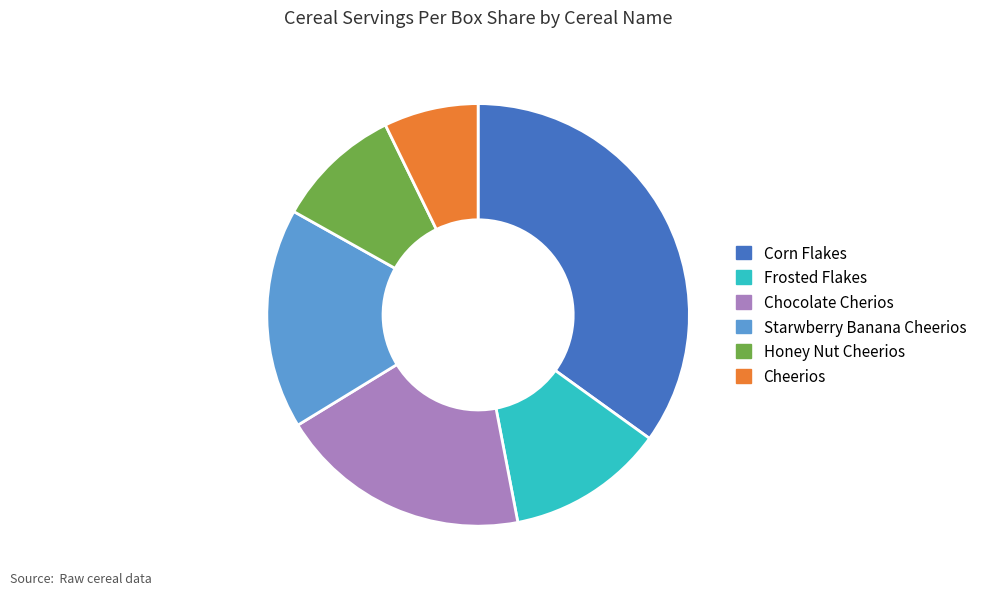

Does any single category account for the majority?

No